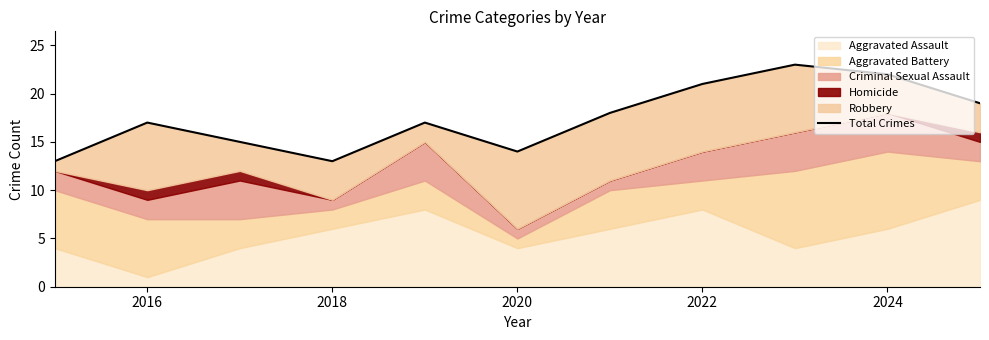

How many points are lower than both their immediate neighbors (excluding endpoints)?

2